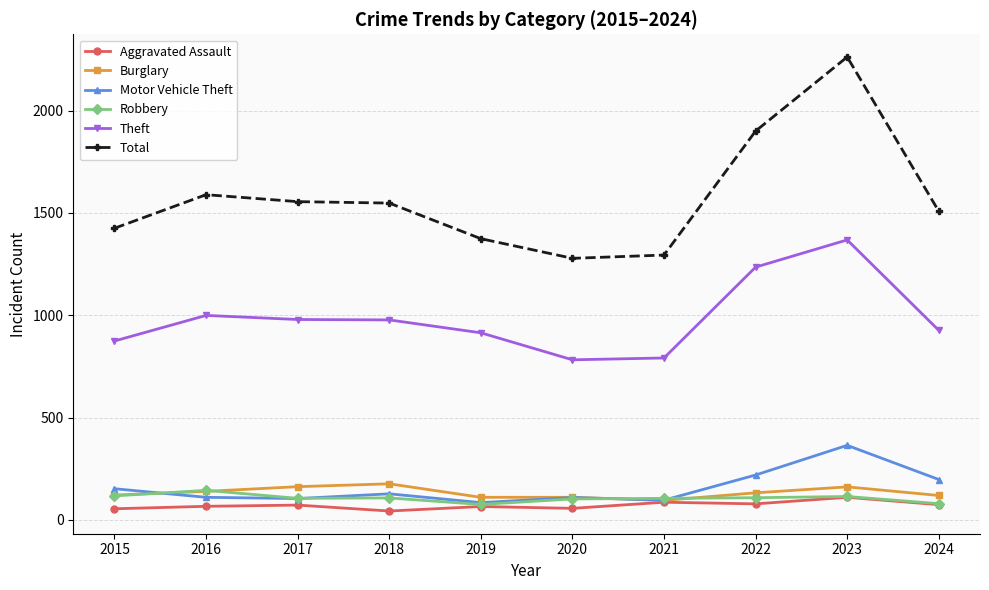

What is the highest value of the Aggravated Assault series?

110